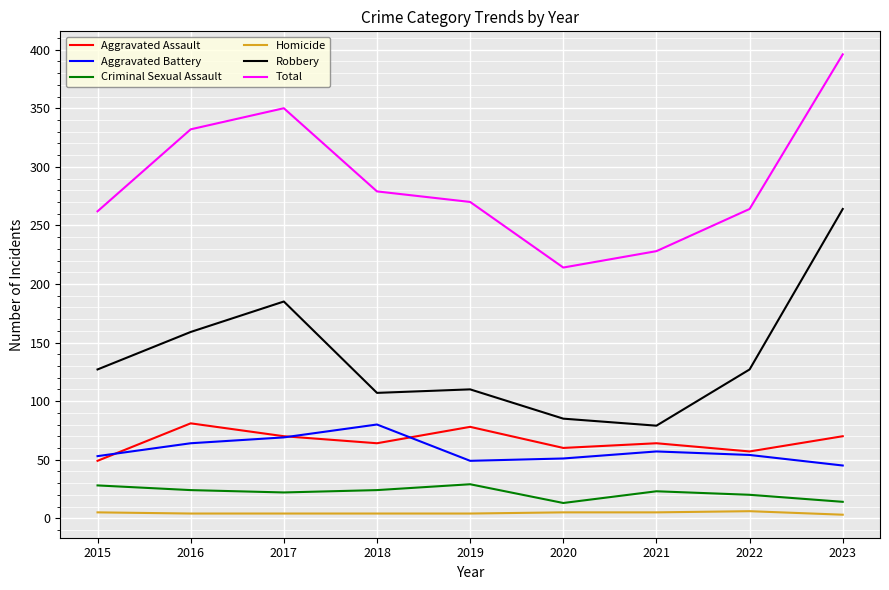

The Robbery series shows 159 at 2016. True or false?

True